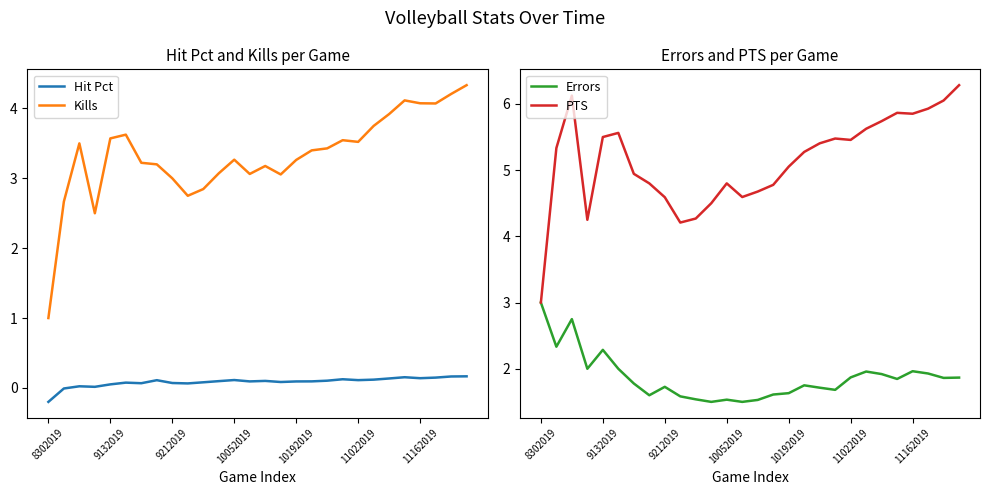

Which category has the highest value in the Errors series?

8302019